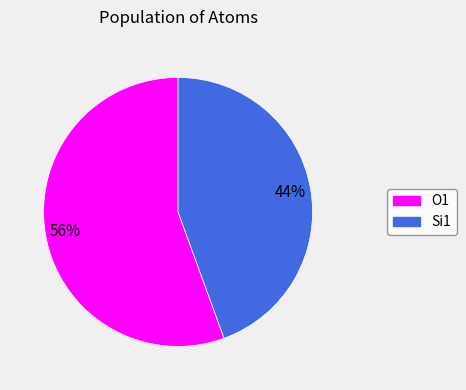

To the nearest percent, what is the average slice percentage?

50%